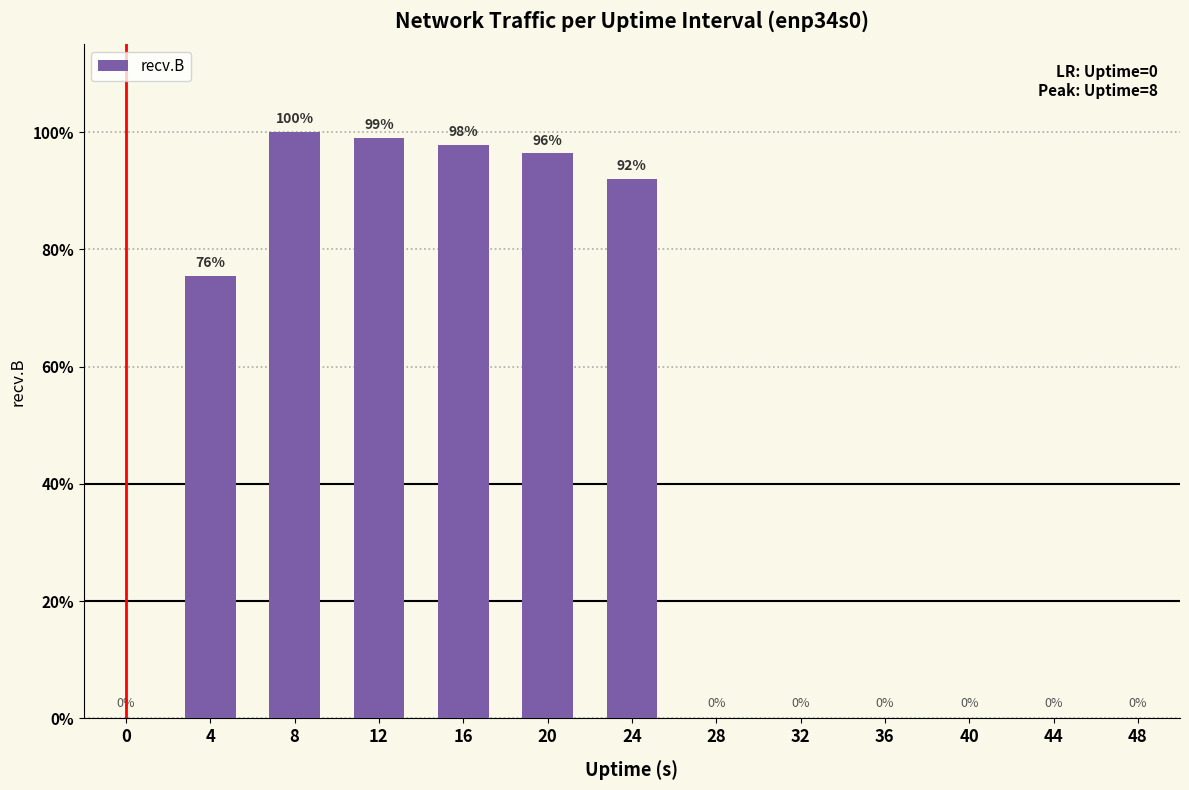

Count the number of categories in the chart.

13